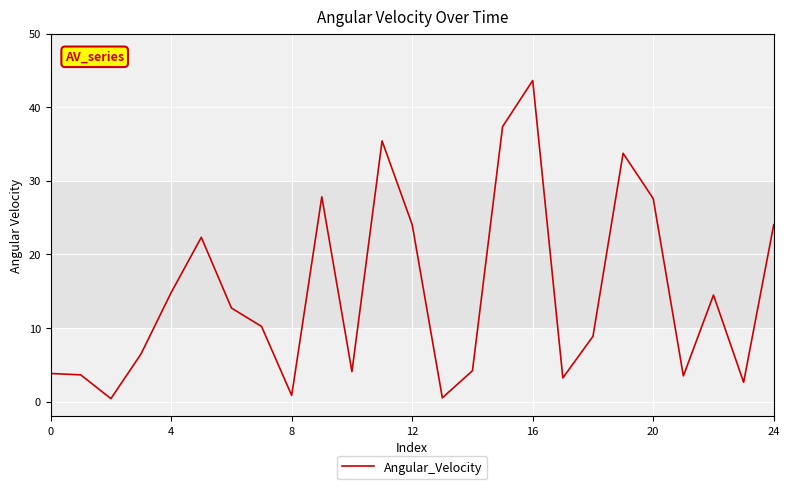

What is the greatest value displayed?

43.6